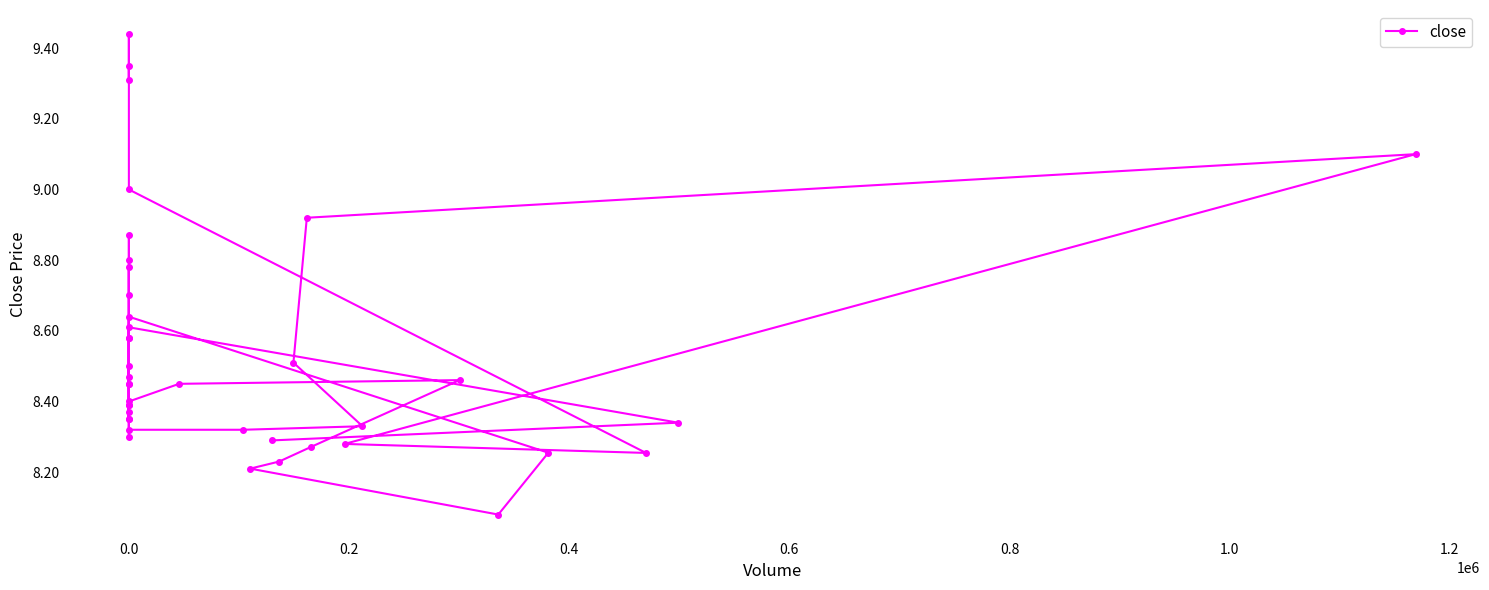

How many lines are shown in the chart?

1